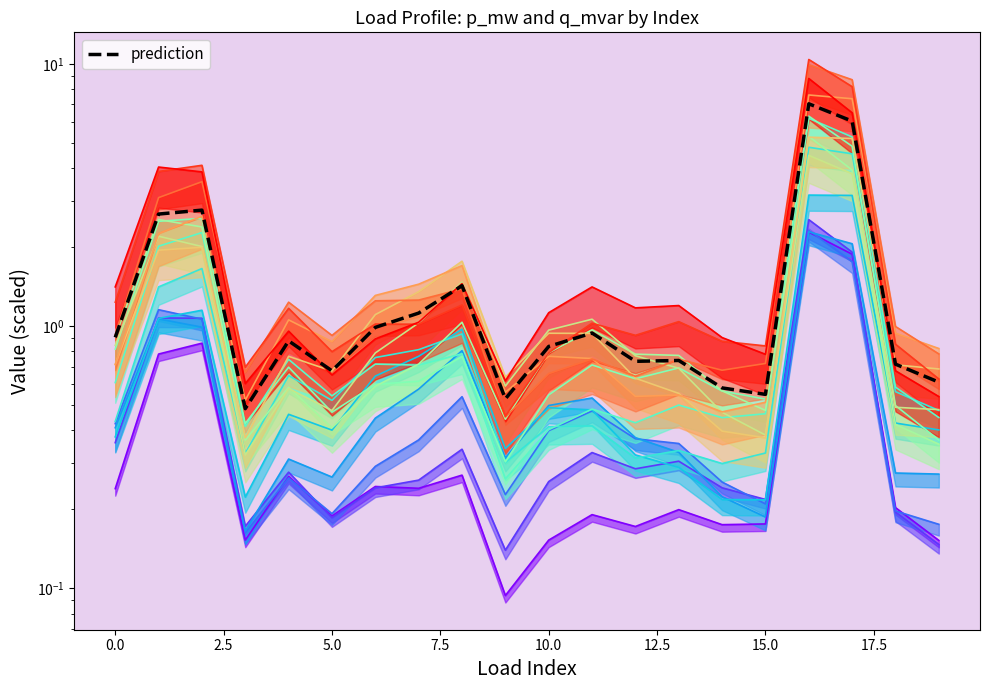

At which category does the chart reach its peak across all series?

16